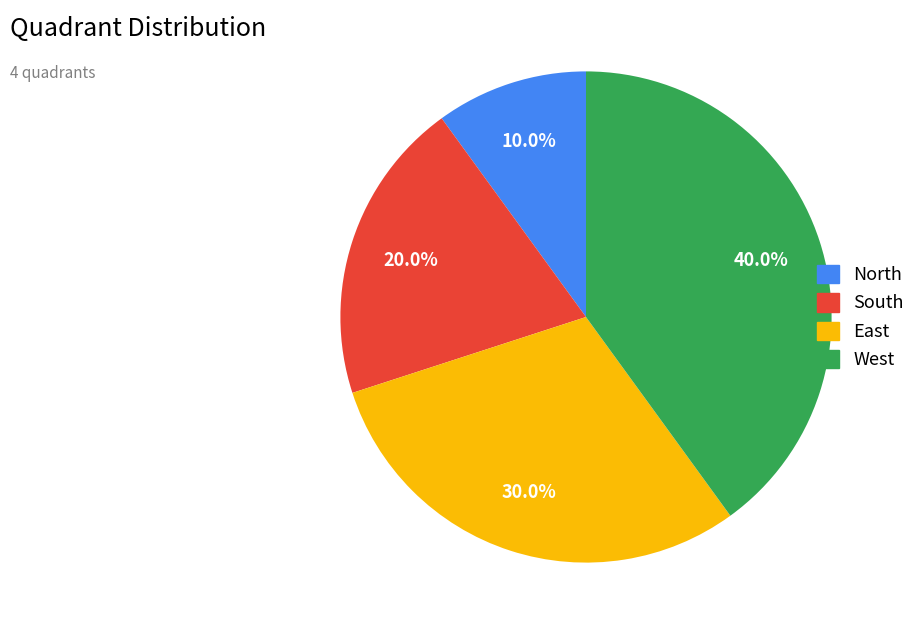

How many segments does this pie chart have?

4